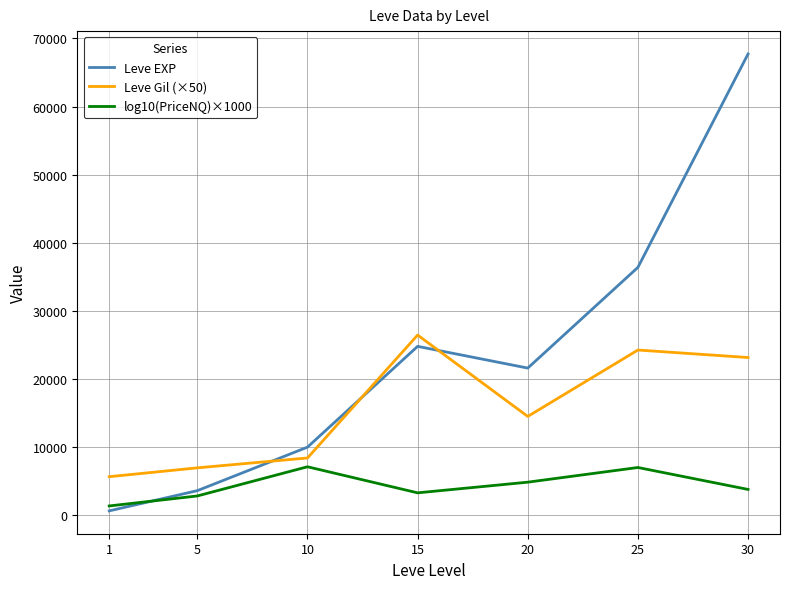

Where is the first local minimum for Leve EXP?

20